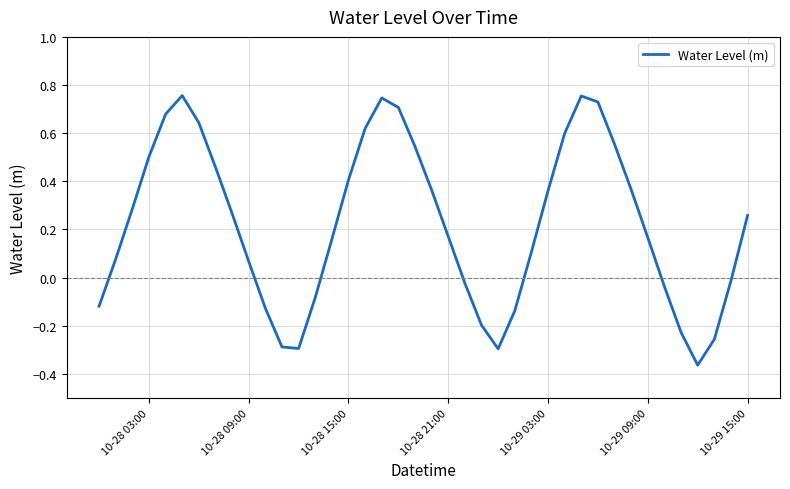

Is this an area chart (filled region under the line)?

No